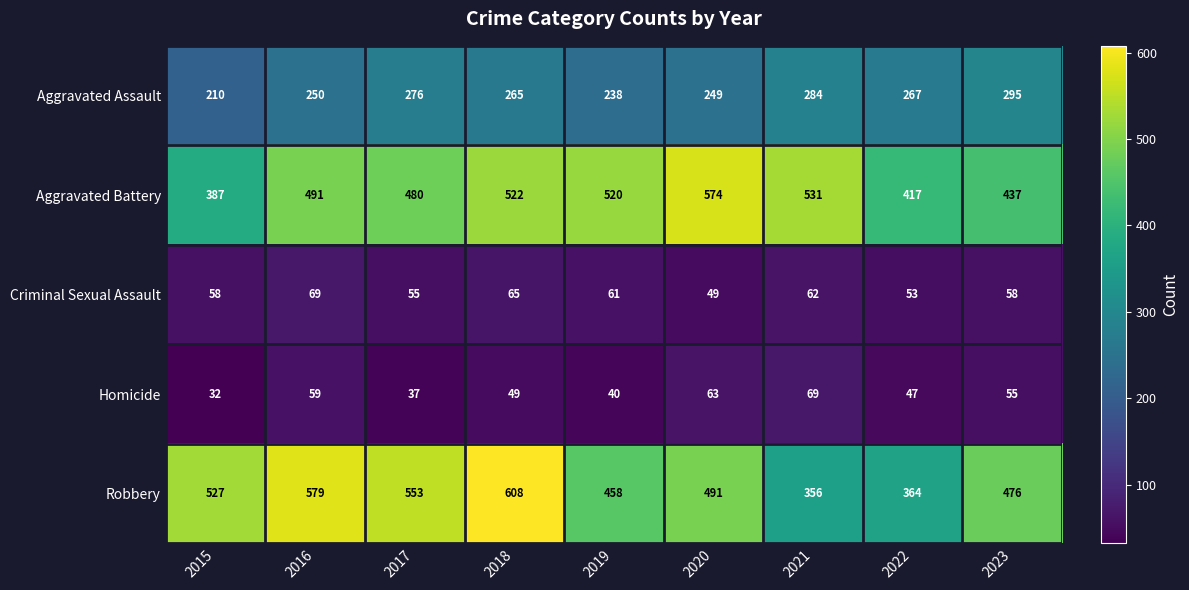

At how many categories does at least one series exceed 528?

5